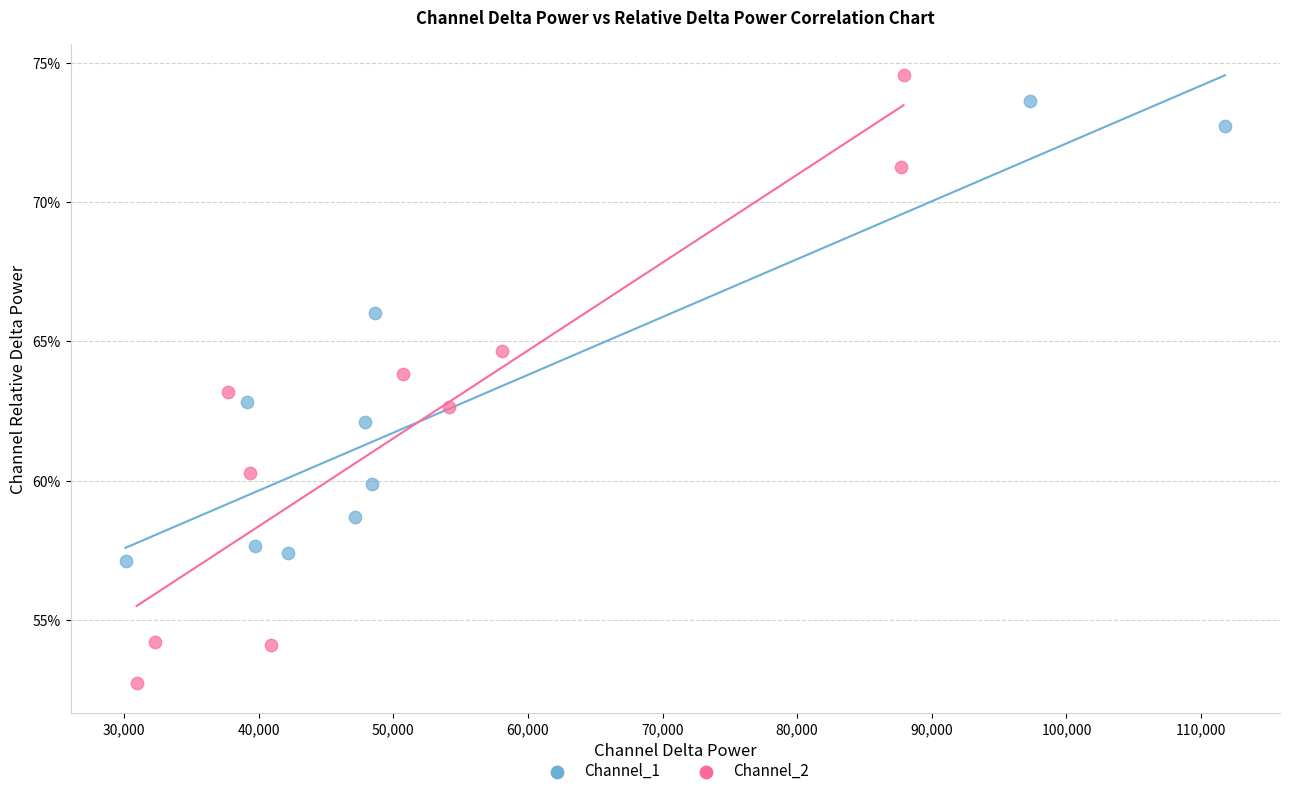

Which series contains the highest Y value?

Channel_2